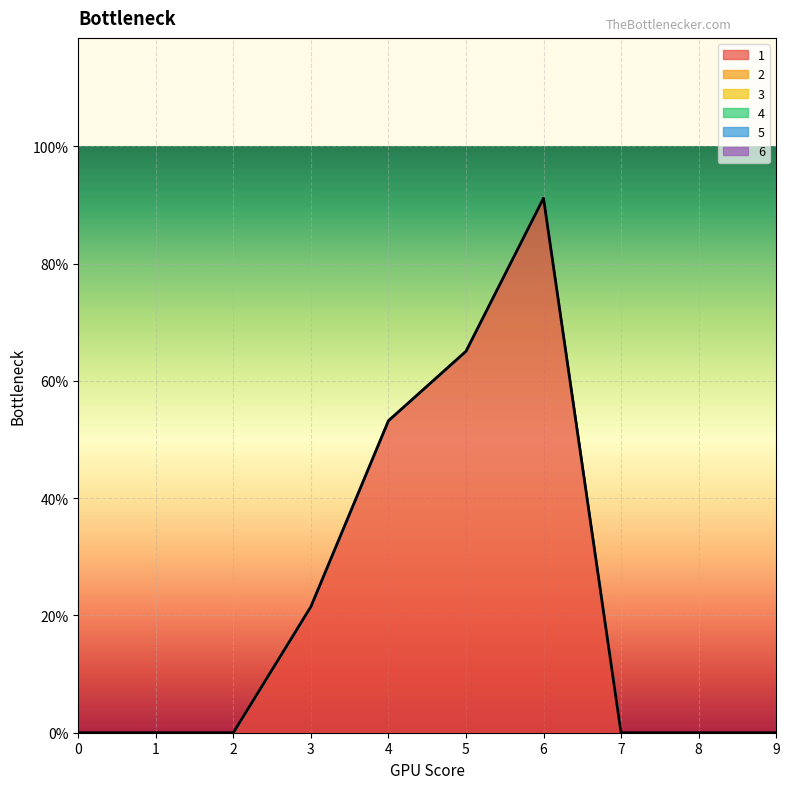

The 1 series shows 0.0 at 2. True or false?

True